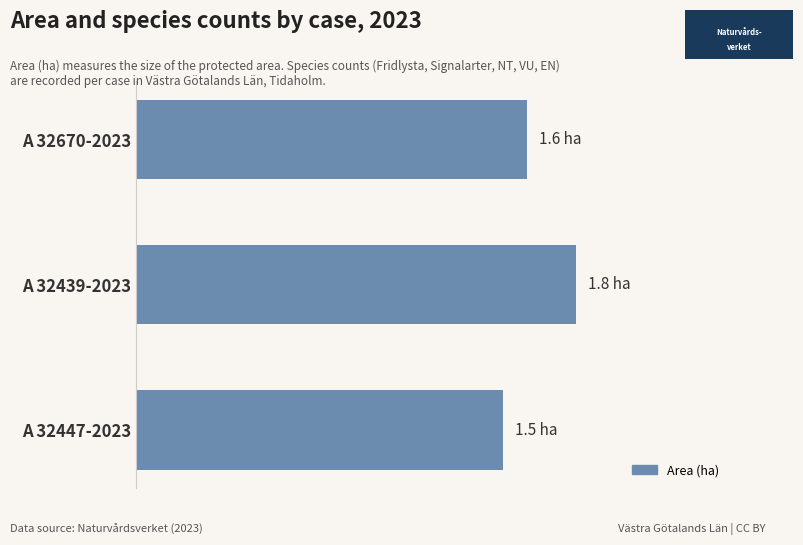

Are the bars grouped side by side (vs. stacked)?

No